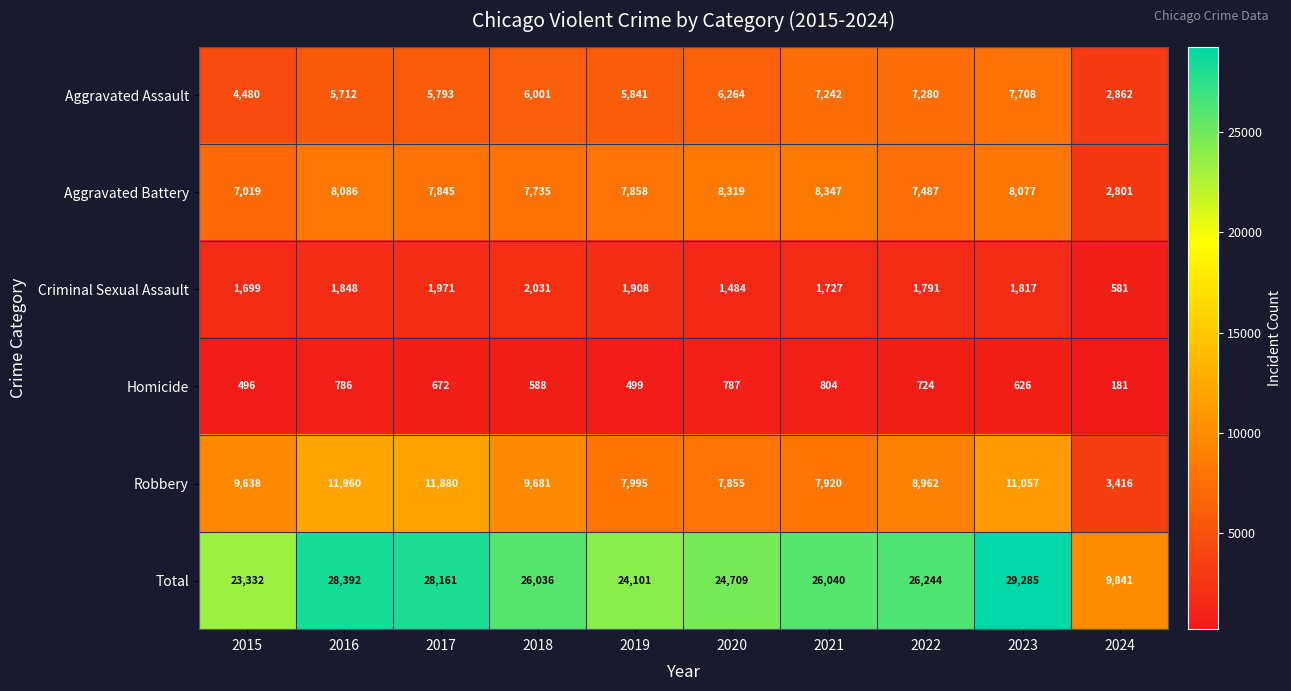

What is the minimum value shown in the chart?

181